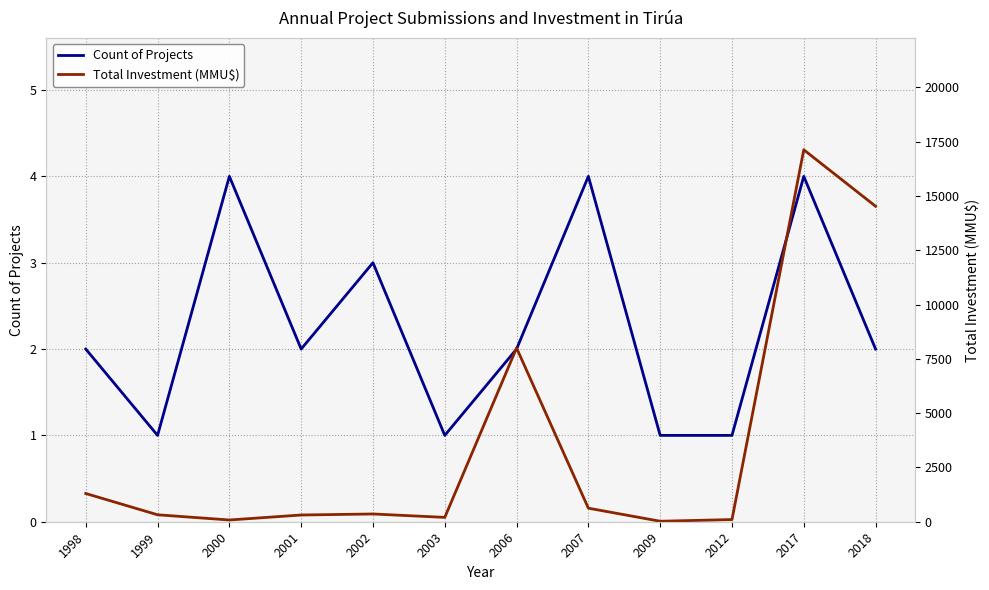

True or false: Count of Projects has a value of 2 at 2007.

False